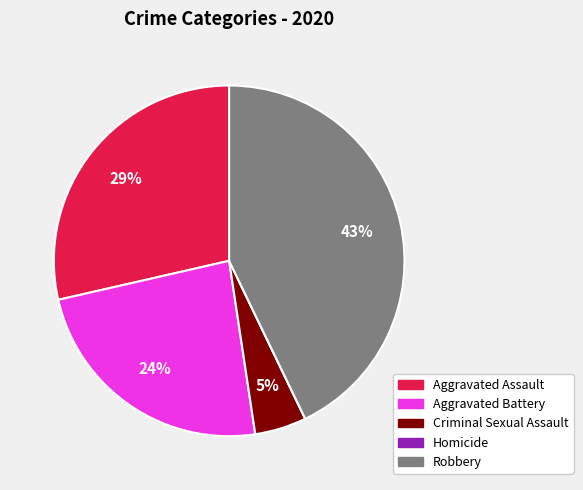

Which has a higher value, Criminal Sexual Assault or Aggravated Battery?

Aggravated Battery